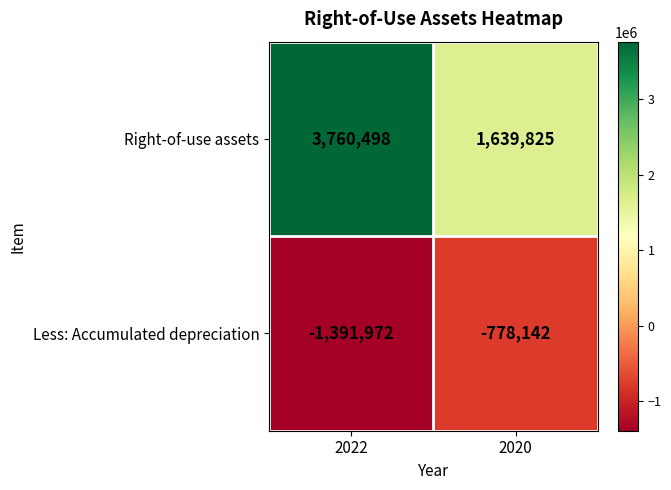

Is it true that Right-of-use assets equals 2401788 at 2022?

False